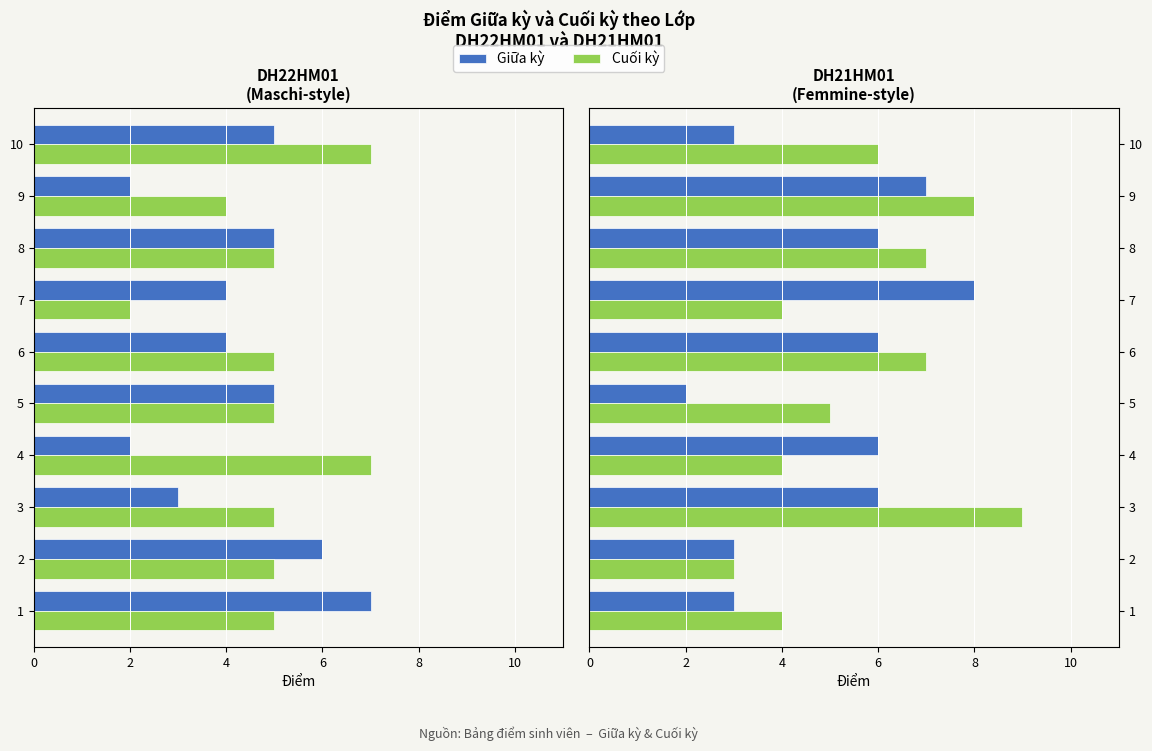

What is the smallest value displayed?

2